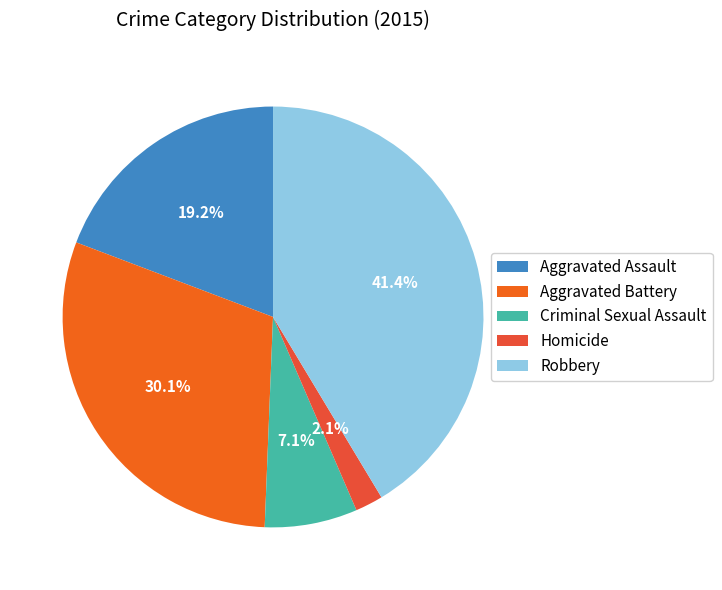

To the nearest percent, what is the average slice percentage?

20%